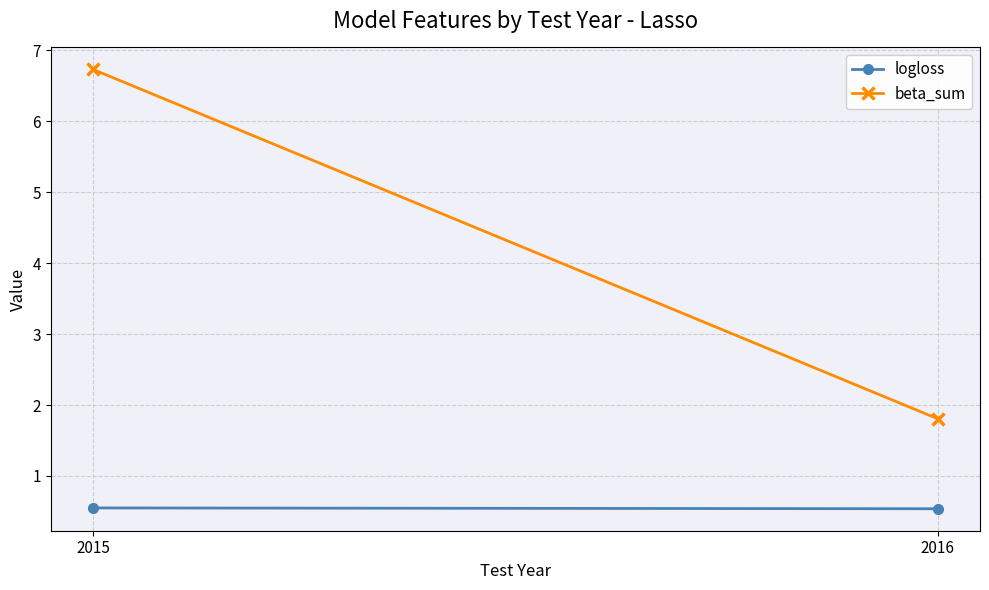

How many values in the beta_sum series are below 6?

1